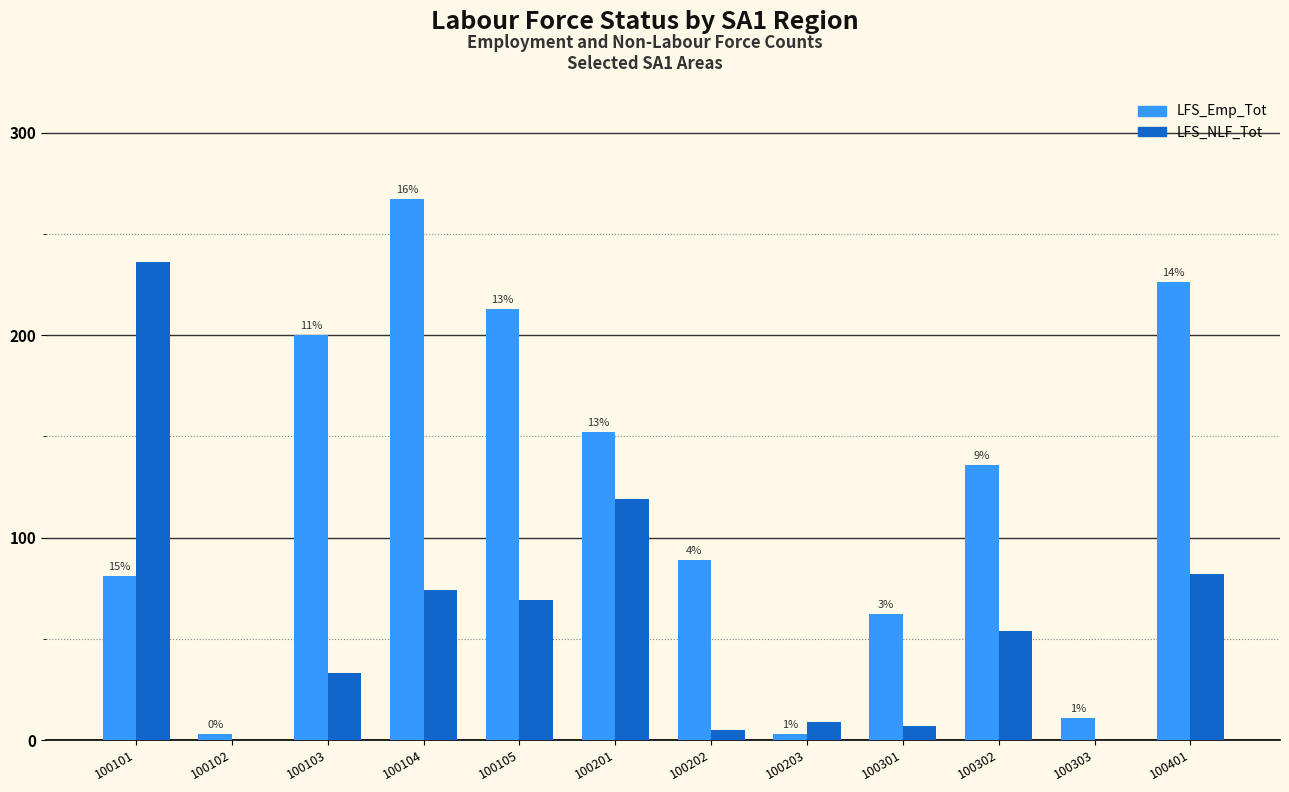

Rank the series at 100203 from lowest to highest value.

LFS_Emp_Tot, LFS_NLF_Tot